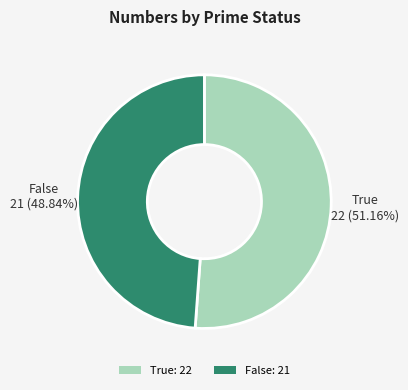

Which category has the smallest portion of the pie?

False: 21